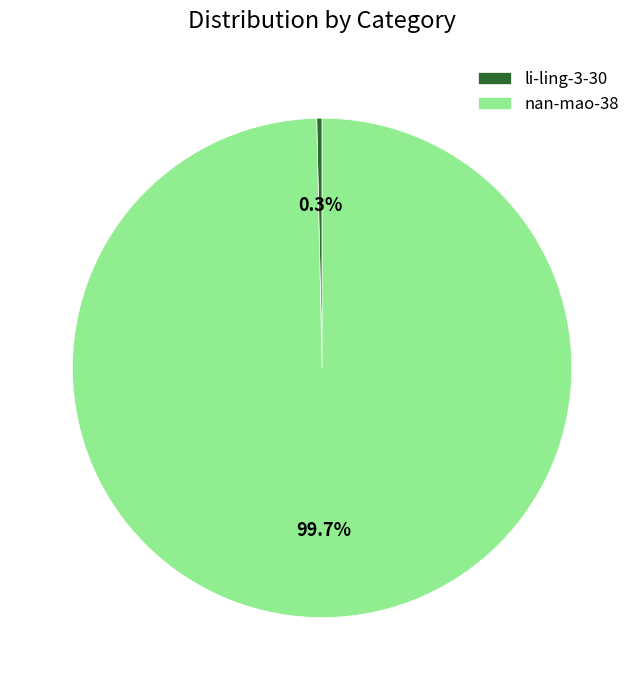

Is nan-mao-38 the majority of the pie?

Yes